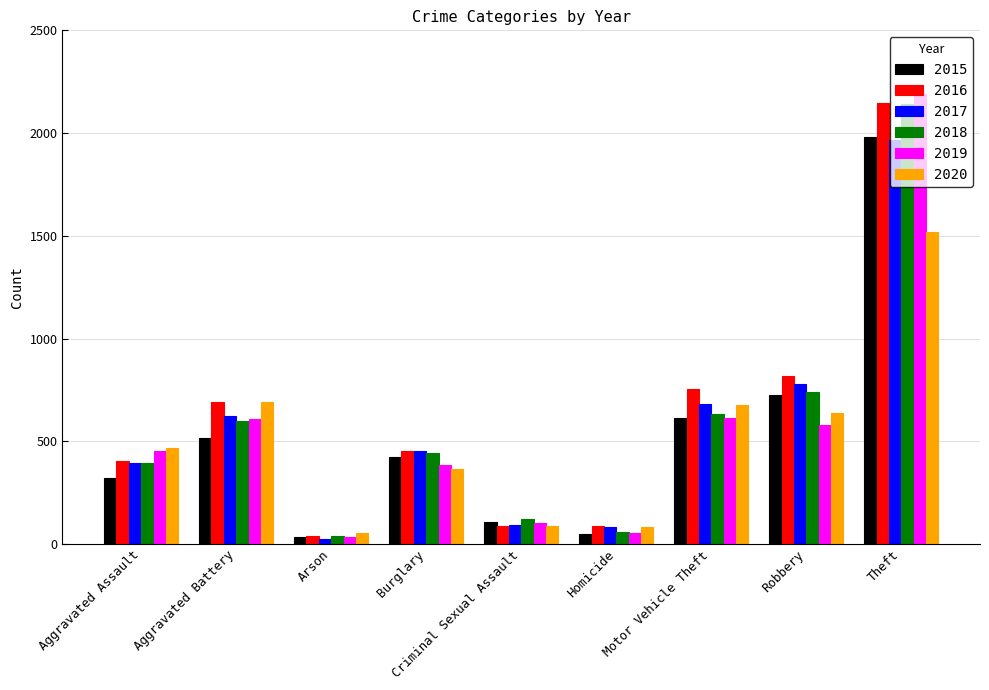

How many bars are there in each group?

6